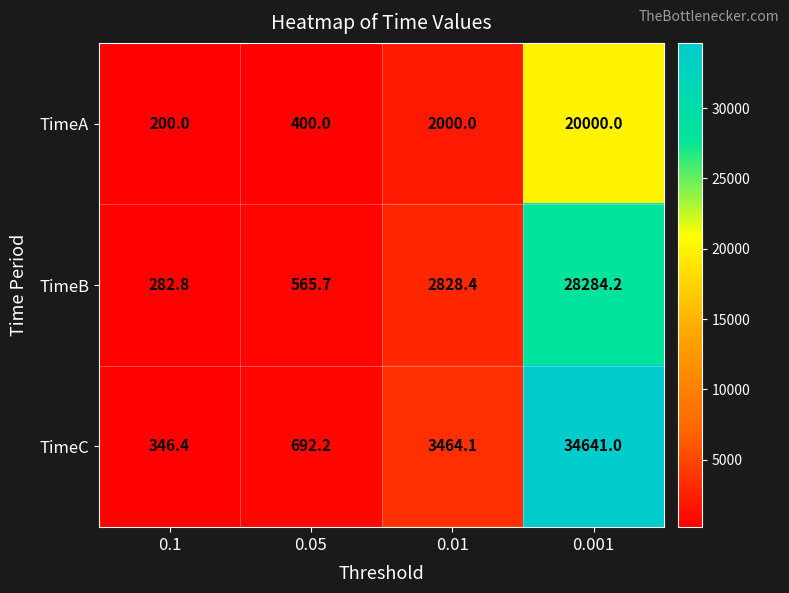

True or false: TimeB has a value of 853.3 at 0.05.

False